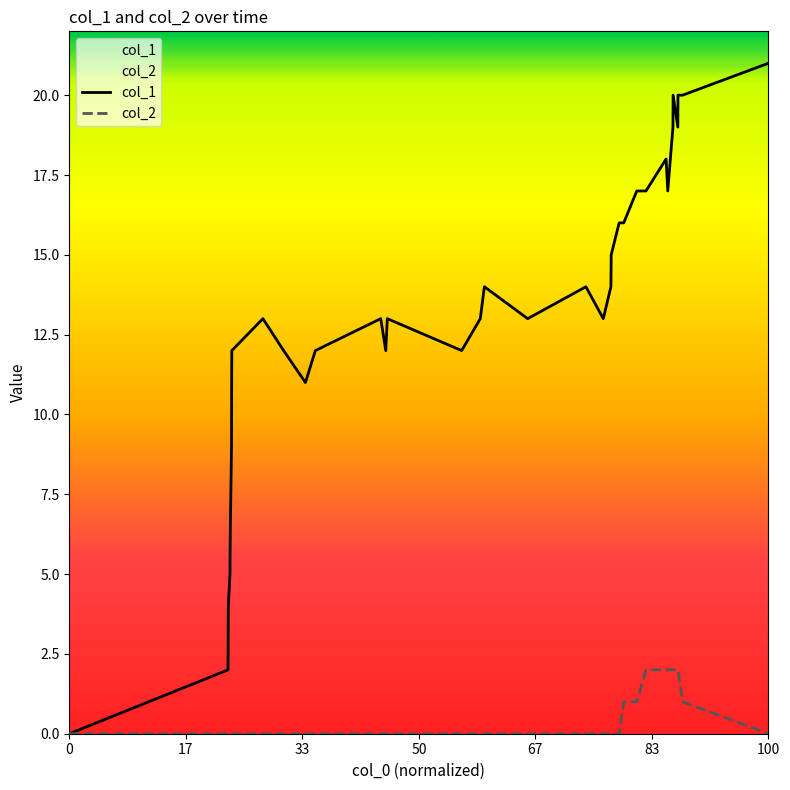

The value of col_2 at 100 is 0. True or false?

True